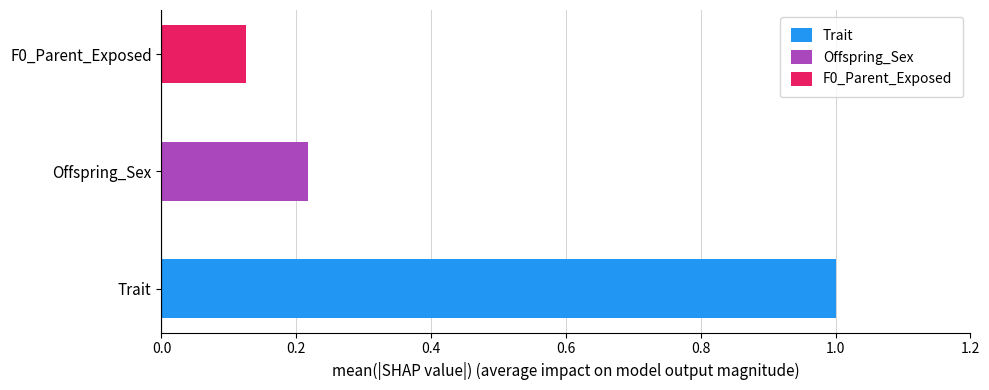

At which category does the chart reach its peak across all series?

Trait